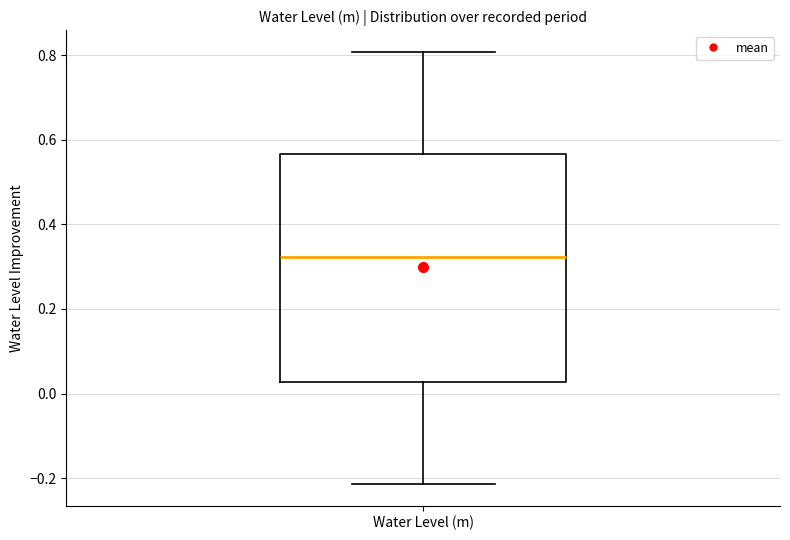

Where is the lower edge of the box for Water Level (m) on the y-axis? The values are not printed on the chart, so give them approximately, as read against the axis.

0.02